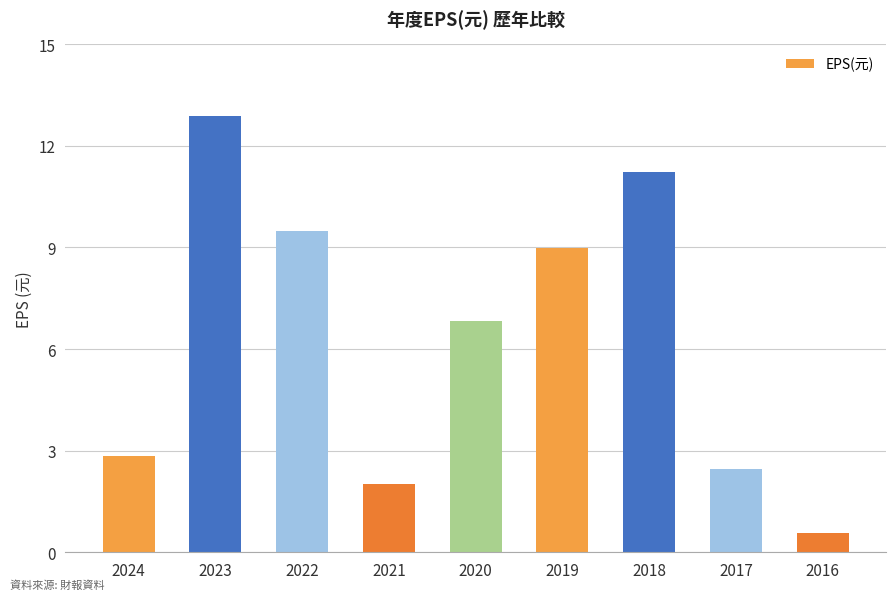

Are the bars grouped side by side (vs. stacked)?

No